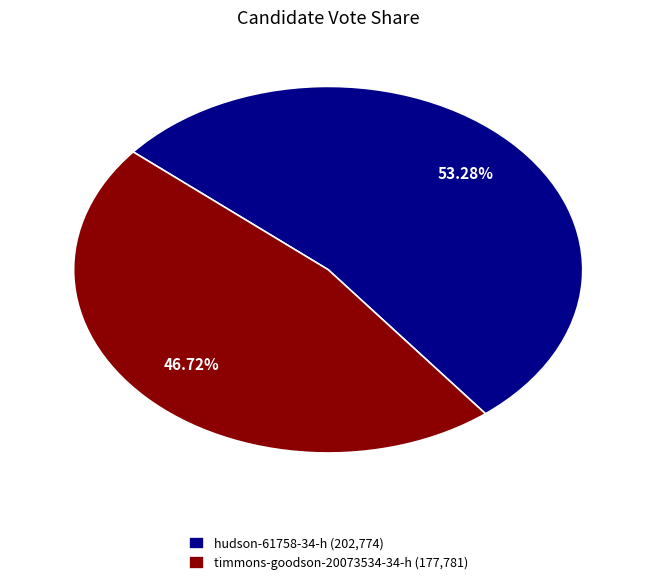

Does hudson-61758-34-h represent more than half of the total?

Yes